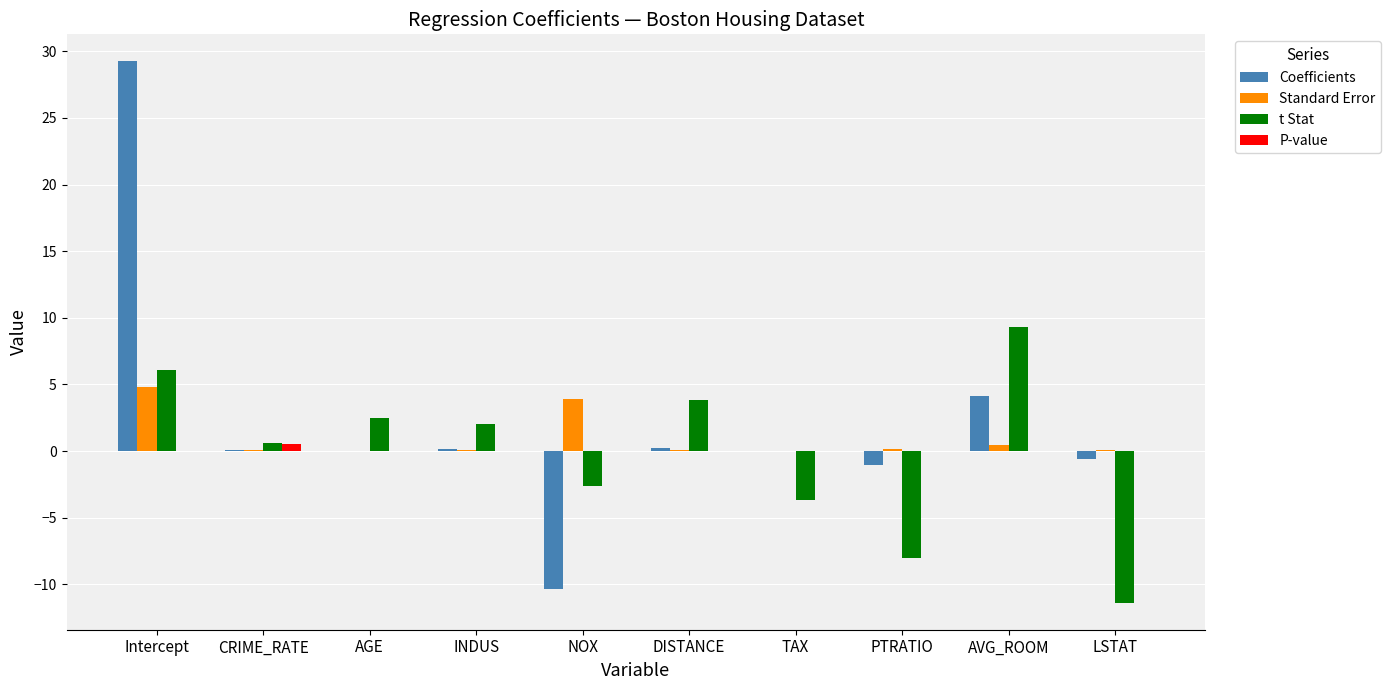

What are all the series names shown in the legend?

Coefficients, Standard Error, t Stat, P-value